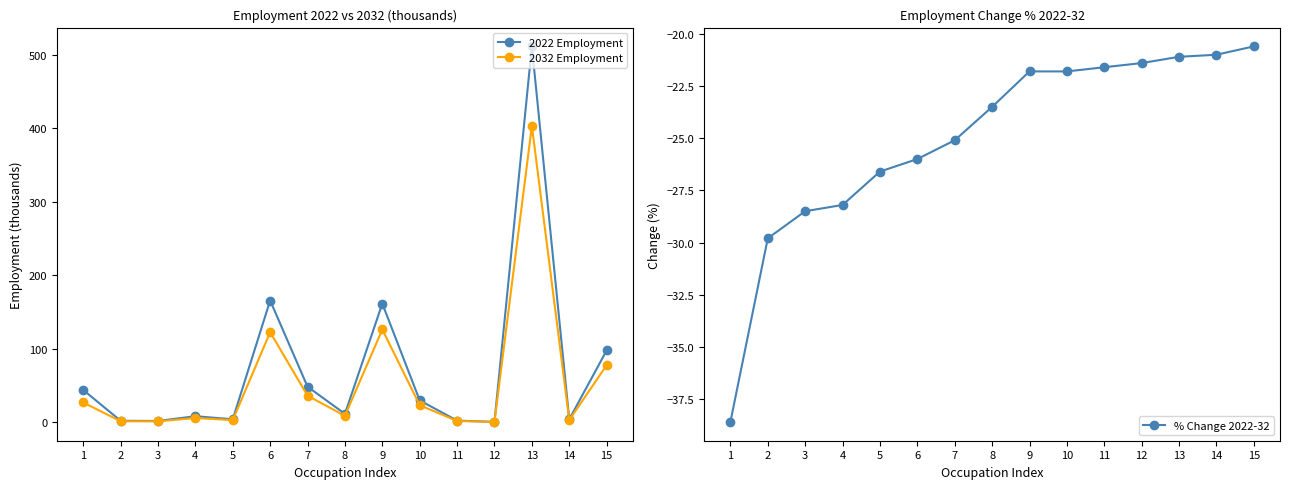

How many lines are shown in the chart?

3